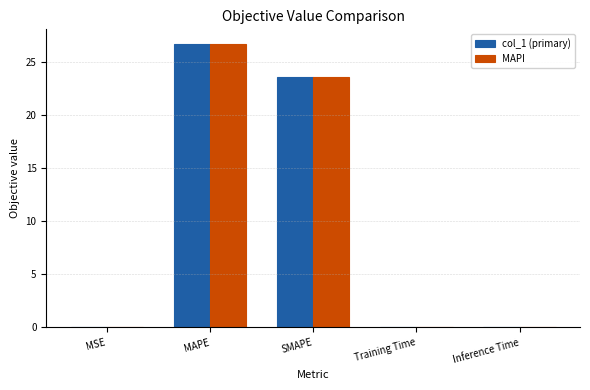

At which label is MAPI closest to 13?

SMAPE